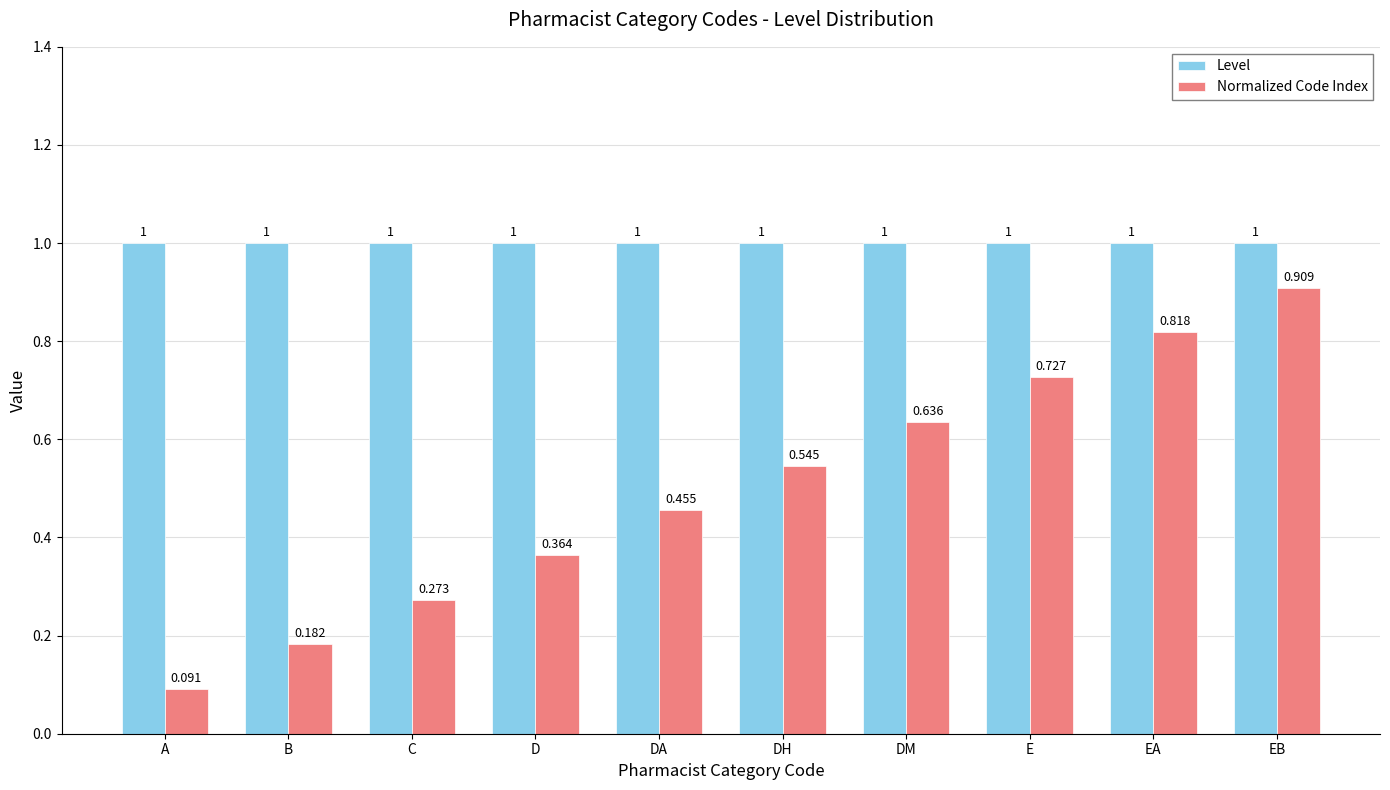

What is the label of the 1st bar from the right?

EB